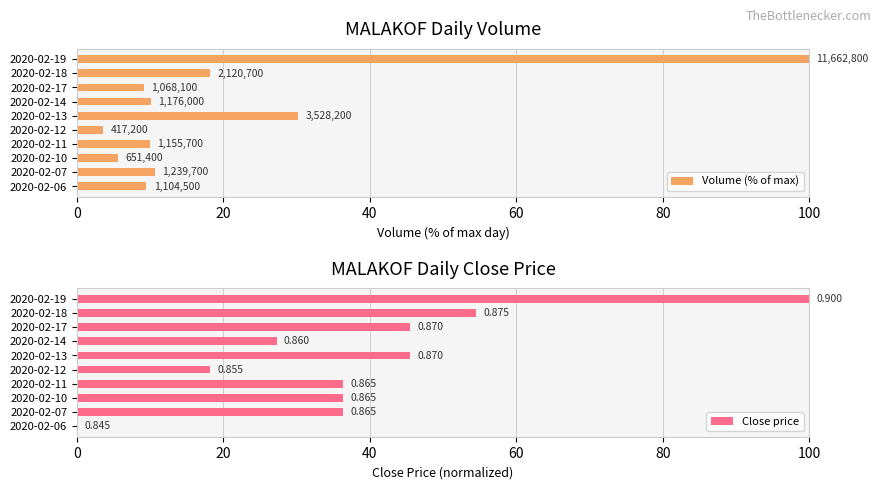

Between 2020-02-06 and 2020-02-14, which is larger?

2020-02-14